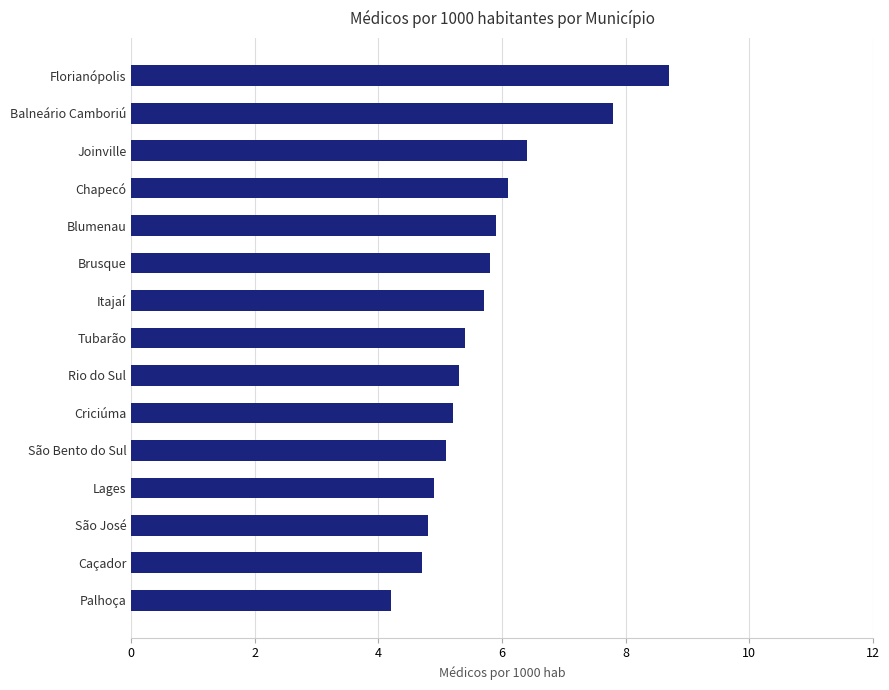

What is the difference between the maximum and second lowest values?

4.0